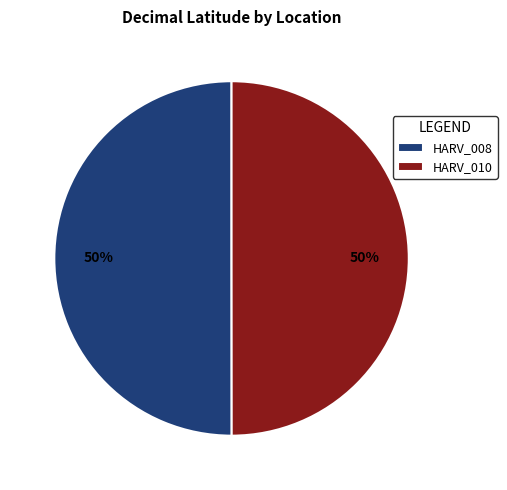

Is it true that HARV_010 is 50% of the pie?

True